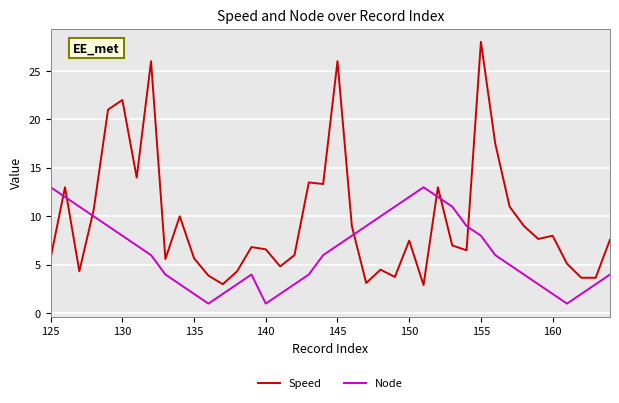

What is the difference between the maximum and minimum values in the Node series?

12.0